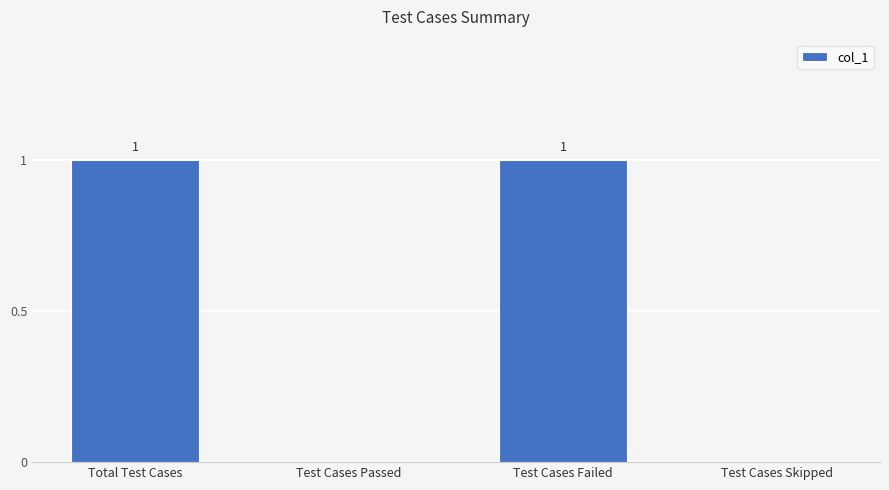

Reading left to right, transcribe all the data shown in this chart.

1	0	1	0